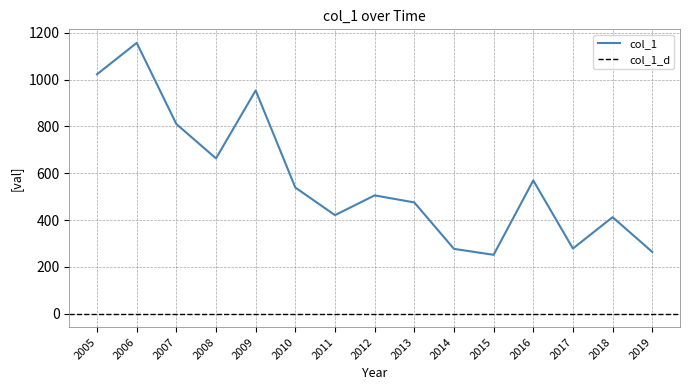

Which has a higher value, 2010 or 2017?

2010